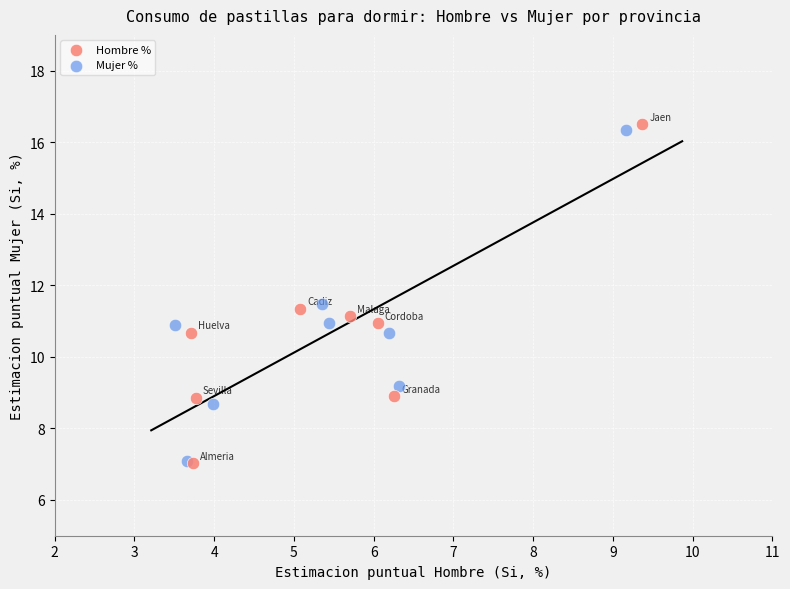

Which series has the largest Y range (max minus min)?

Hombre %